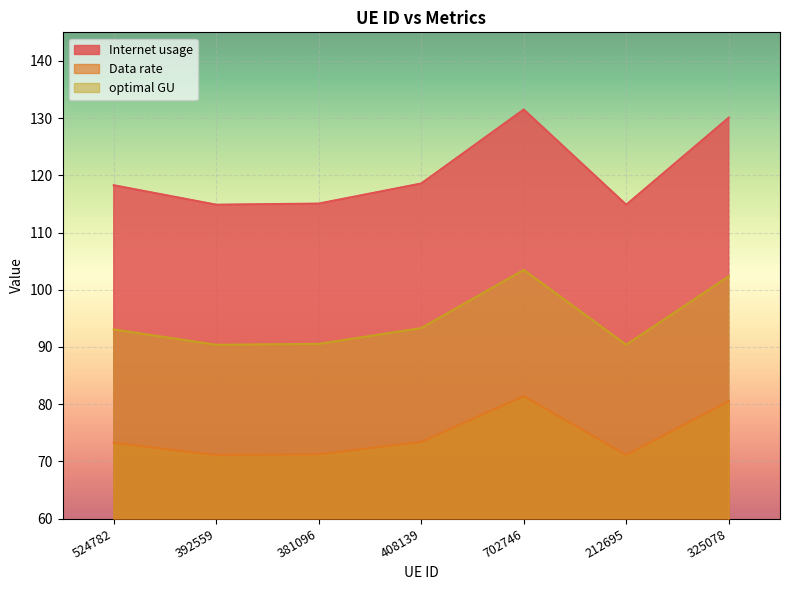

What is the label of the 5th point from the right?

381096